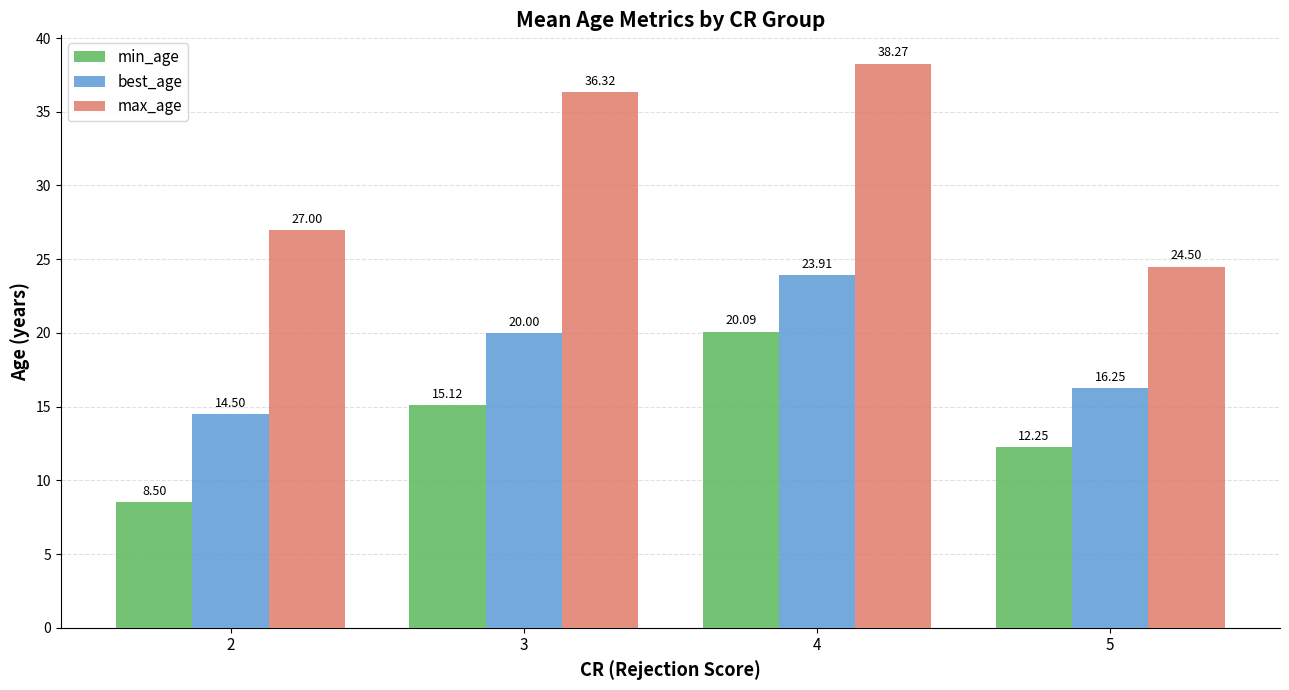

Rank the series at 3 from lowest to highest value.

min_age, best_age, max_age